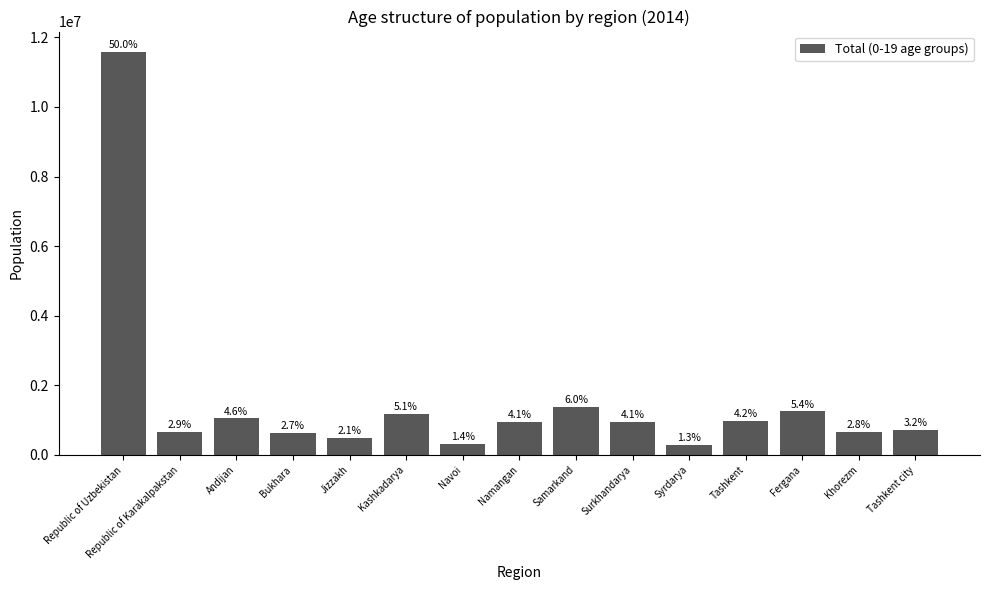

Is it true that the value at Jizzakh is 795400?

False